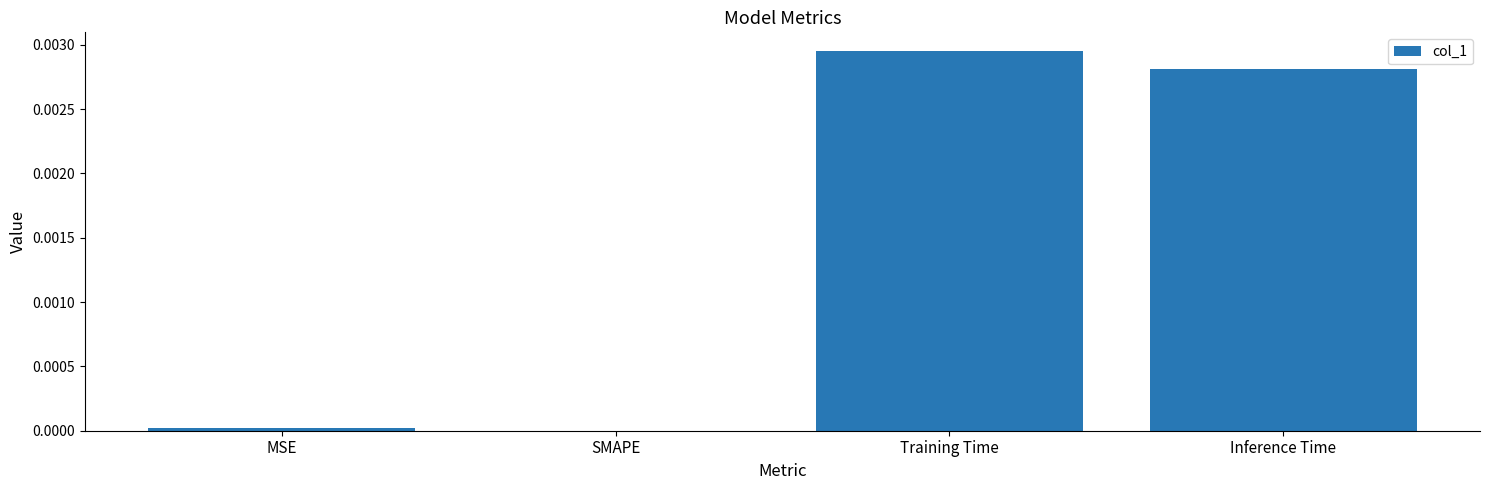

Does the chart contain stacked bars?

No